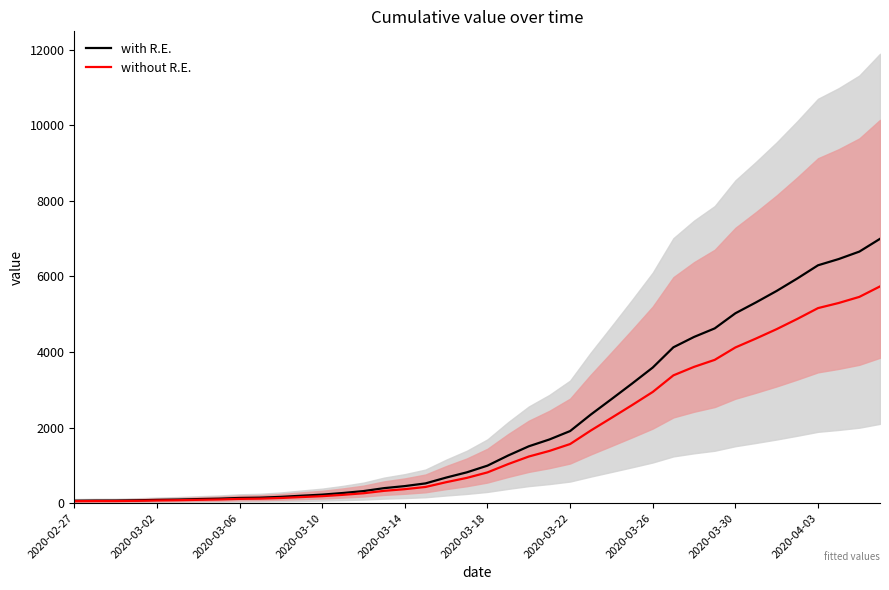

What is the average value of the with R.E. series?

2141.9